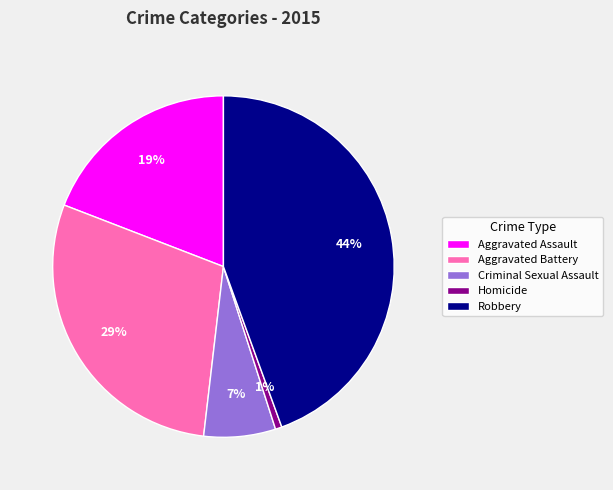

To the nearest percent, what portion does Robbery represent?

44%